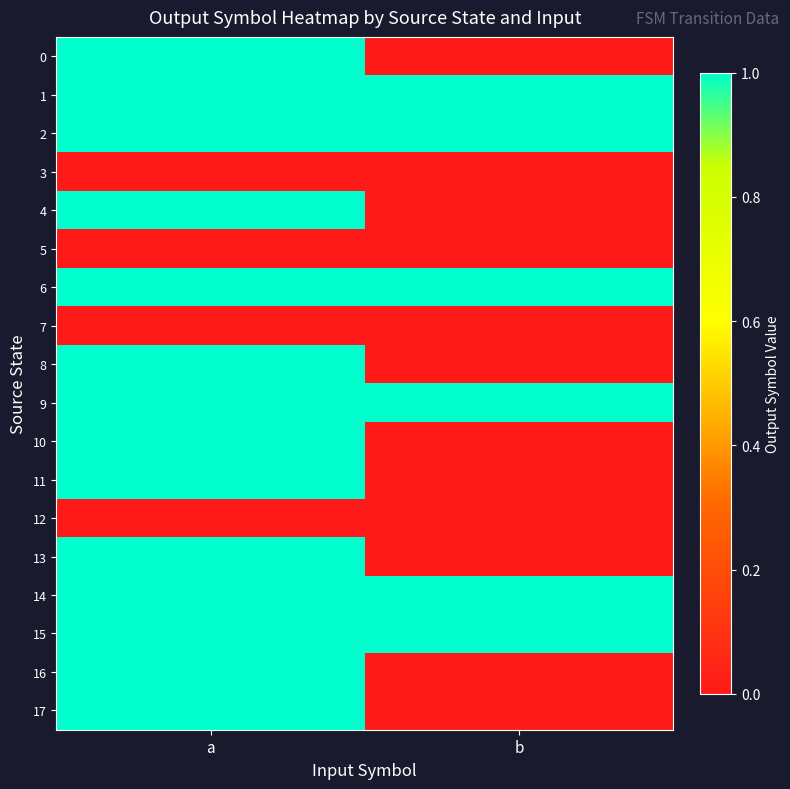

Count the number of categories in the chart.

2